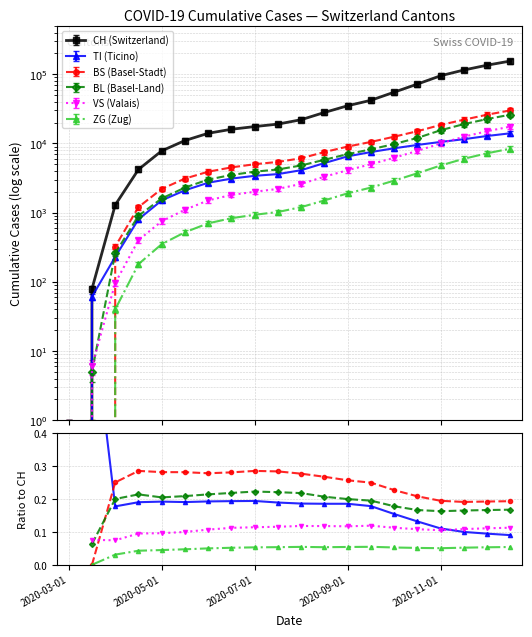

Reading left to right, extract all data points from this chart.

CH: 0	79	1288	4200	7800	11000	14000	16000	17500	19000	22000	28000	35000	42000	55000	72000	95000	115000	135000	155000
TI: 0	61	229	800	1500	2100	2700	3100	3400	3600	4100	5200	6500	7500	8500	9500	10500	11500	12800	14000
BS: 0	0	323	1200	2200	3100	3900	4500	5000	5400	6100	7500	9000	10500	12500	15000	18500	22000	26000	30000
BL: 0	5	258	900	1600	2300	3000	3500	3900	4200	4800	5800	7000	8200	9800	12000	15500	19000	22500	26000
VS: 0	6	96	400	750	1100	1500	1800	2000	2200	2600	3300	4100	5000	6200	7800	10000	12500	15000	17500
ZG: 0	0	40	180	350	520	700	830	930	1020	1200	1500	1900	2300	2900	3700	4800	6000	7200	8400